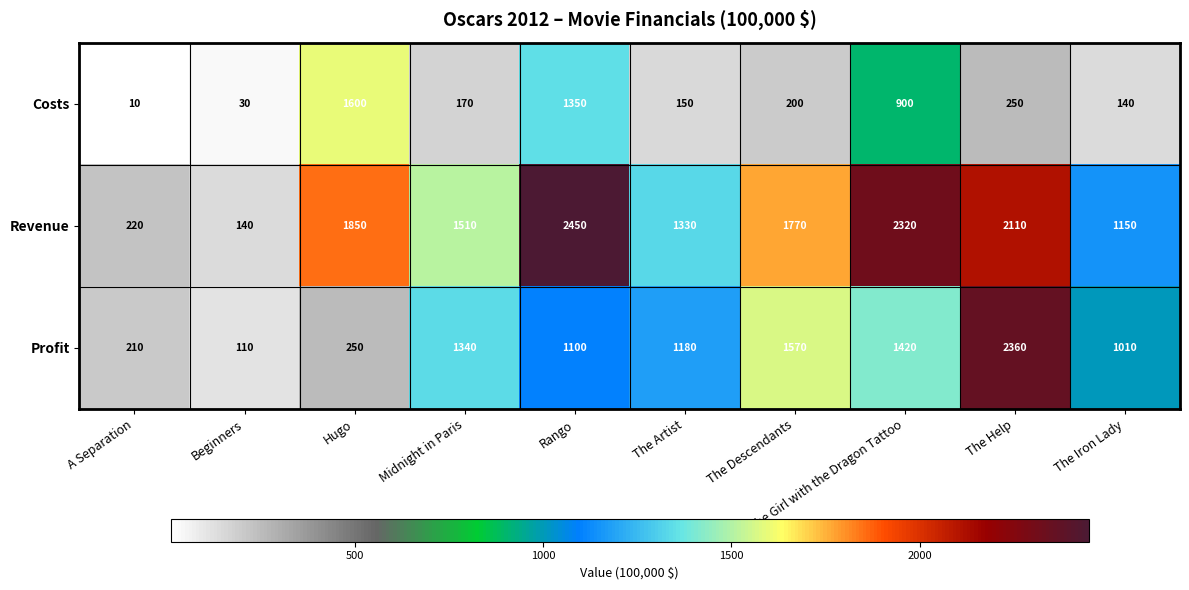

Which series has the largest range (max minus min)?

Revenue